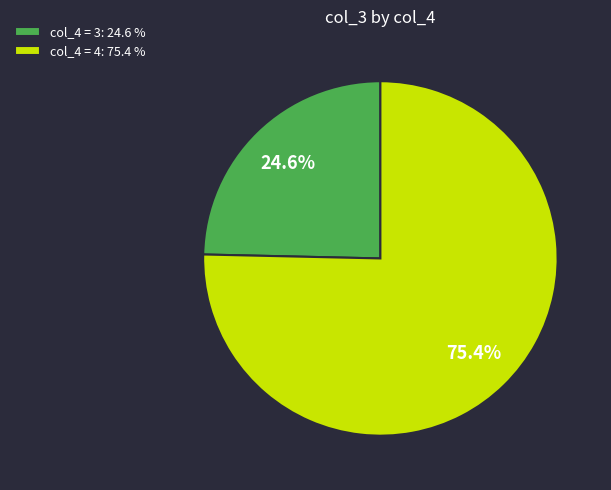

How many slices are in this pie chart?

2